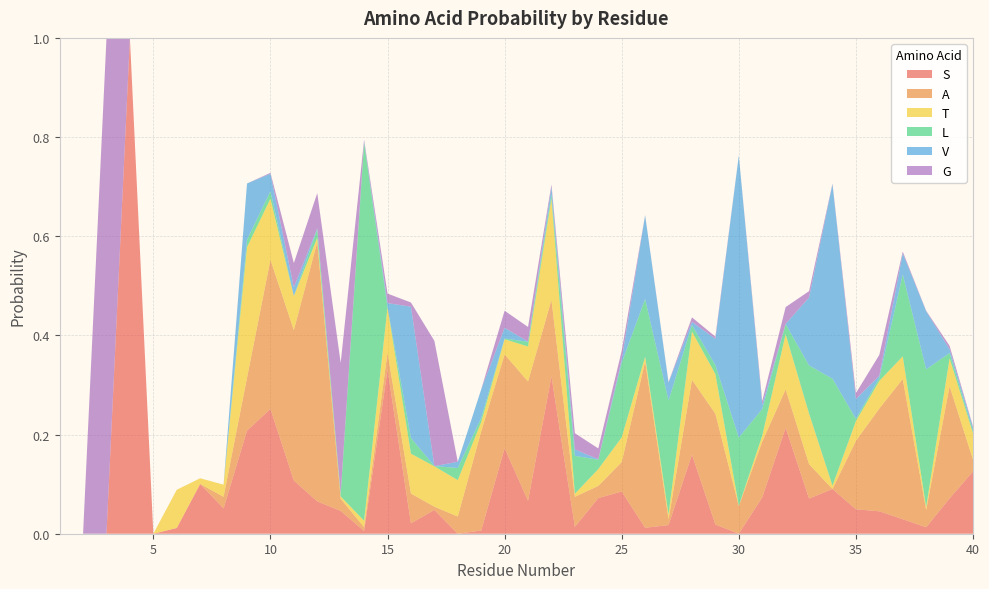

Reading left to right, transcribe all the data shown in this chart.

S: 1=0.0	2=0.0	3=0.0	4=1.0	5=0.0	6=0.0	7=0.1	8=0.1	9=0.2	10=0.3	11=0.1	12=0.1	13=0.0	14=0.0	15=0.3	16=0.0	17=0.0	18=0.0	19=0.0	20=0.2	21=0.1	22=0.3	23=0.0	24=0.1	25=0.1	26=0.0	27=0.0	28=0.2	29=0.0	30=0.0	31=0.1	32=0.2	33=0.1	34=0.1	35=0.0	36=0.0	37=0.0	38=0.0	39=0.1	40=0.1
A: 1=0.0	2=0.0	3=0.0	4=0.0	5=0.0	6=0.0	7=0.0	8=0.0	9=0.1	10=0.3	11=0.3	12=0.5	13=0.0	14=0.0	15=0.0	16=0.1	17=0.0	18=0.0	19=0.2	20=0.2	21=0.2	22=0.2	23=0.1	24=0.0	25=0.1	26=0.3	27=0.0	28=0.2	29=0.2	30=0.1	31=0.1	32=0.1	33=0.1	34=0.0	35=0.1	36=0.2	37=0.3	38=0.0	39=0.2	40=0.0
T: 1=0.0	2=0.0	3=0.0	4=0.0	5=0.0	6=0.1	7=0.0	8=0.0	9=0.3	10=0.1	11=0.1	12=0.0	13=0.0	14=0.0	15=0.1	16=0.1	17=0.1	18=0.1	19=0.0	20=0.0	21=0.1	22=0.2	23=0.0	24=0.0	25=0.0	26=0.0	27=0.0	28=0.1	29=0.1	30=0.0	31=0.0	32=0.1	33=0.1	34=0.0	35=0.0	36=0.1	37=0.0	38=0.0	39=0.1	40=0.1
L: 1=0.0	2=0.0	3=0.0	4=0.0	5=0.0	6=0.0	7=0.0	8=0.0	9=0.0	10=0.0	11=0.0	12=0.0	13=0.0	14=0.8	15=0.0	16=0.0	17=0.0	18=0.0	19=0.0	20=0.0	21=0.0	22=0.0	23=0.1	24=0.0	25=0.2	26=0.1	27=0.2	28=0.0	29=0.0	30=0.1	31=0.1	32=0.0	33=0.1	34=0.2	35=0.0	36=0.0	37=0.2	38=0.3	39=0.0	40=0.0
V: 1=0.0	2=0.0	3=0.0	4=0.0	5=0.0	6=0.0	7=0.0	8=0.0	9=0.1	10=0.0	11=0.0	12=0.0	13=0.0	14=0.0	15=0.0	16=0.3	17=0.0	18=0.0	19=0.1	20=0.0	21=0.0	22=0.0	23=0.0	24=0.0	25=0.0	26=0.2	27=0.0	28=0.0	29=0.1	30=0.6	31=0.0	32=0.0	33=0.1	34=0.4	35=0.0	36=0.0	37=0.0	38=0.1	39=0.0	40=0.0
G: 1=0.0	2=0.0	3=1.0	4=0.0	5=0.0	6=0.0	7=0.0	8=0.0	9=0.0	10=0.0	11=0.0	12=0.1	13=0.3	14=0.0	15=0.0	16=0.0	17=0.3	18=0.0	19=0.0	20=0.0	21=0.0	22=0.0	23=0.0	24=0.0	25=0.0	26=0.0	27=0.0	28=0.0	29=0.0	30=0.0	31=0.0	32=0.0	33=0.0	34=0.0	35=0.0	36=0.0	37=0.0	38=0.0	39=0.0	40=0.0